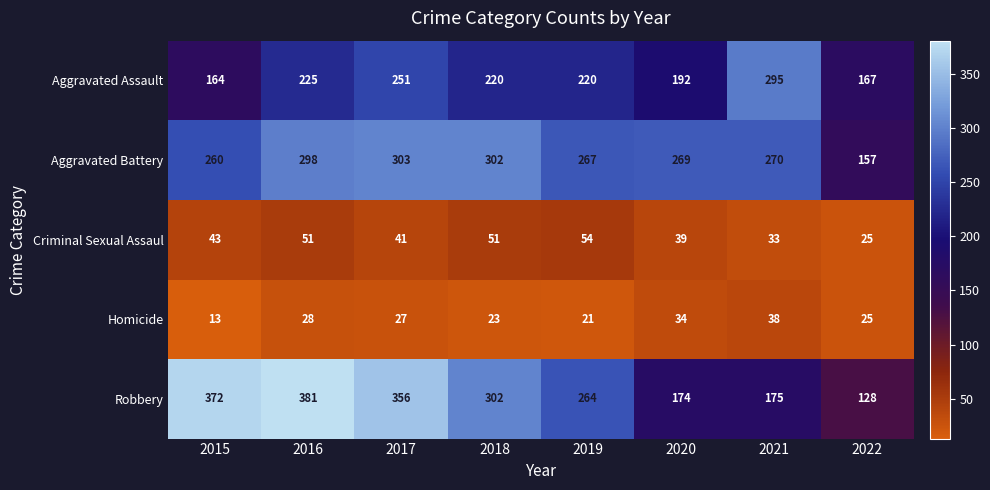

True or false: Aggravated Assault has a value of 251 at 2017.

True